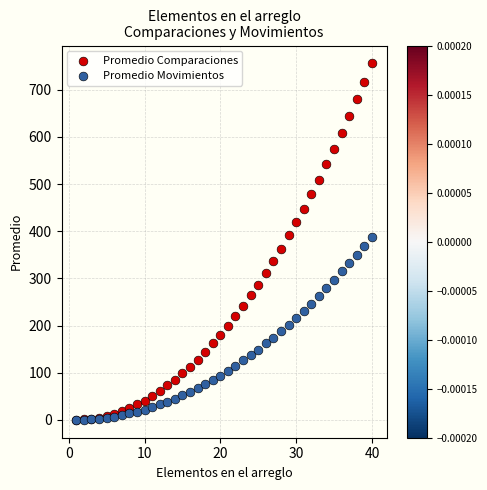

Which series contains the highest Y value?

Promedio Comparaciones